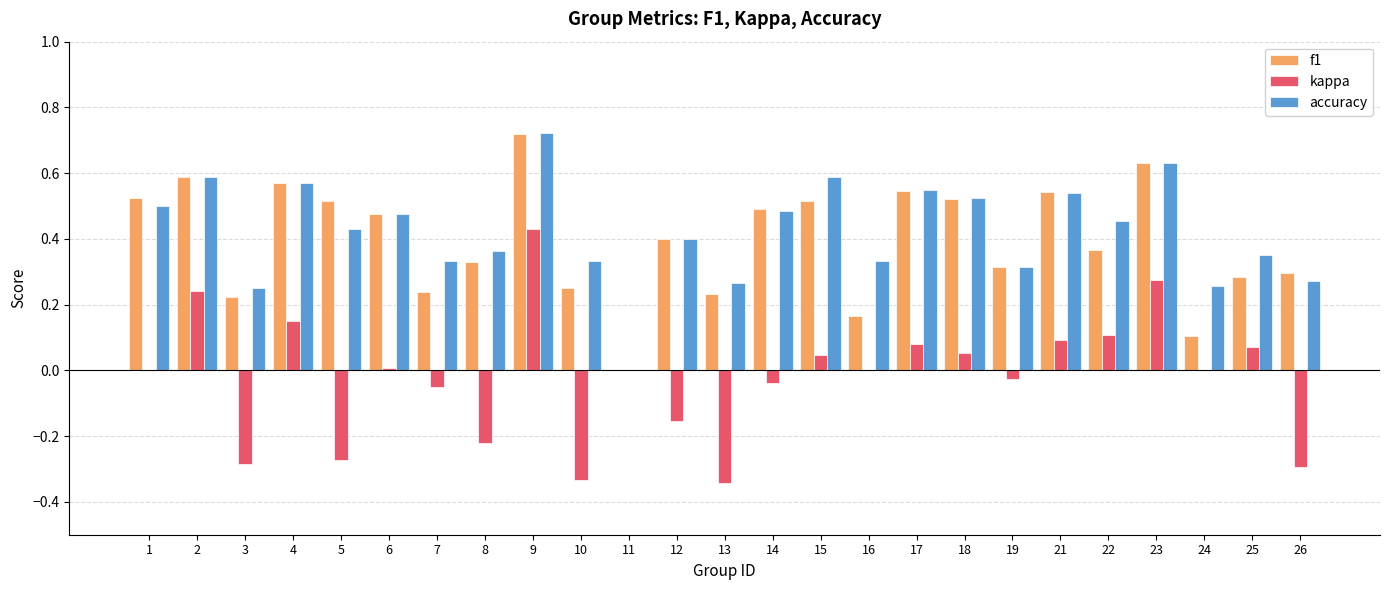

What are all the series names shown in the legend?

f1, kappa, accuracy